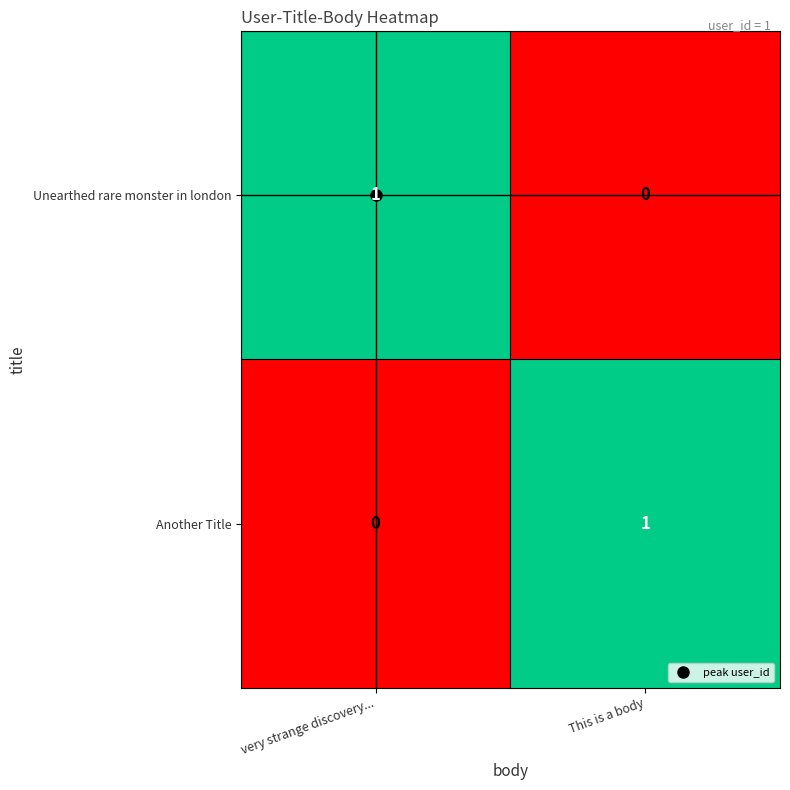

What is the total value across all series at This is a body?

1